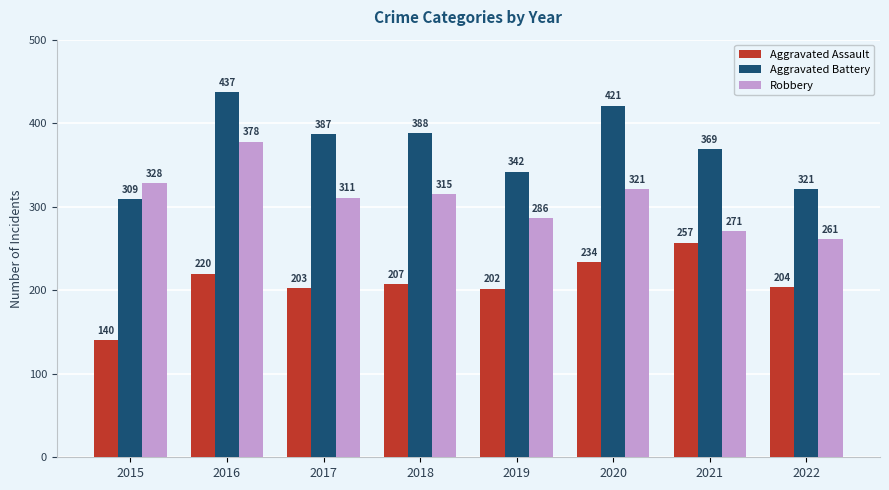

What is the difference between the Robbery values at 2017 and 2022?

50